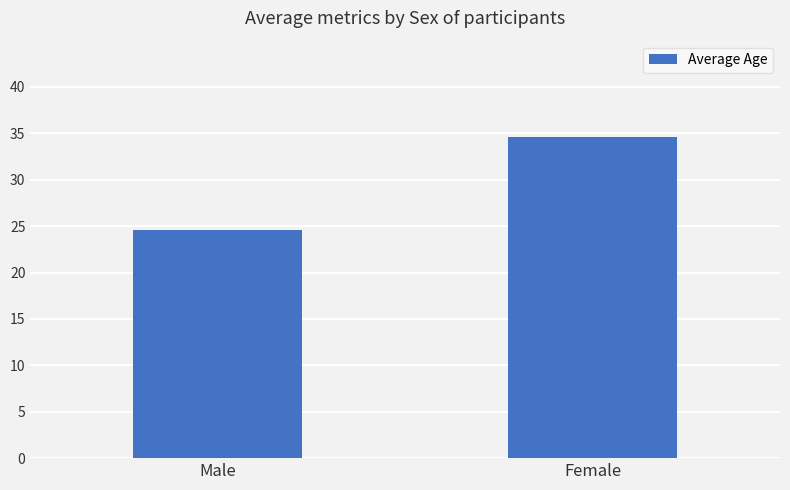

Approximately how many times larger is the value at Male compared to Female?

0.7